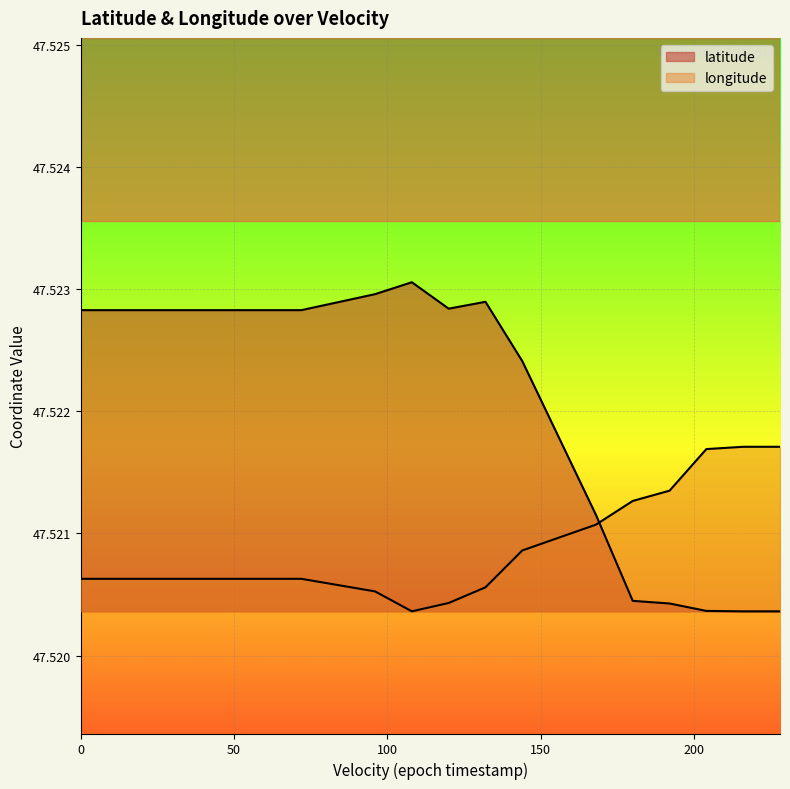

True or false: longitude has more than 0 interior local peaks.

False